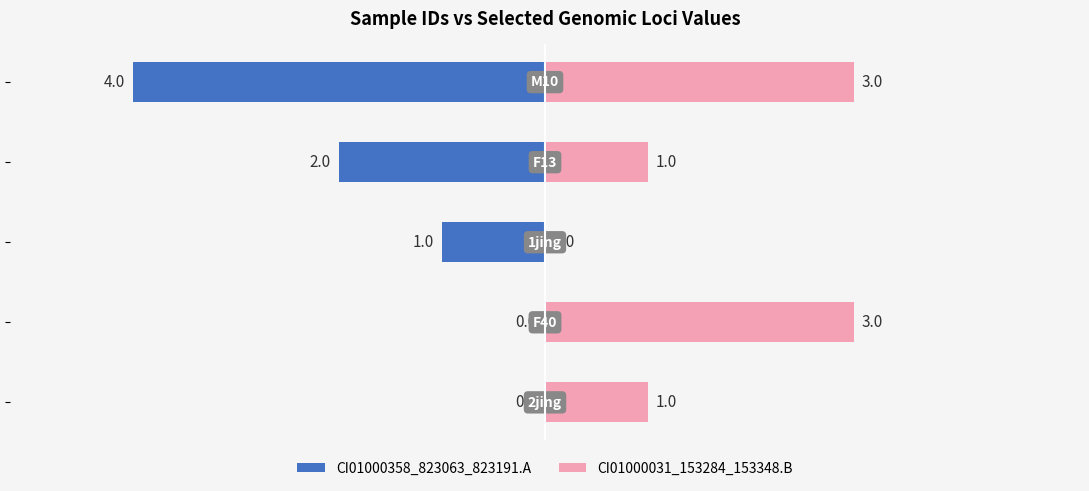

What is the difference between the highest and lowest values at 0?

3